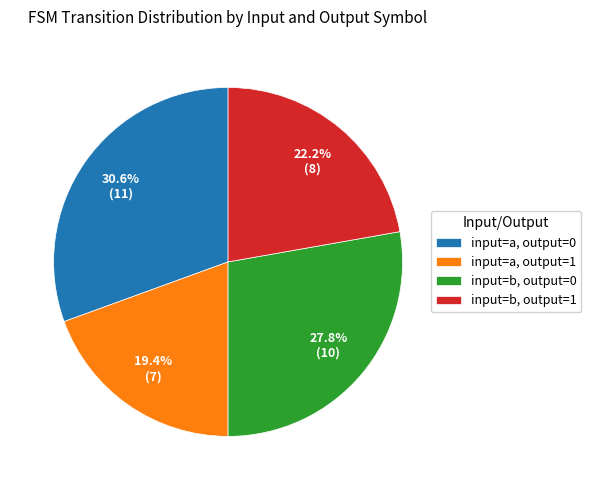

Do input=b, output=1 and input=a, output=0 together represent more than half of the pie?

Yes